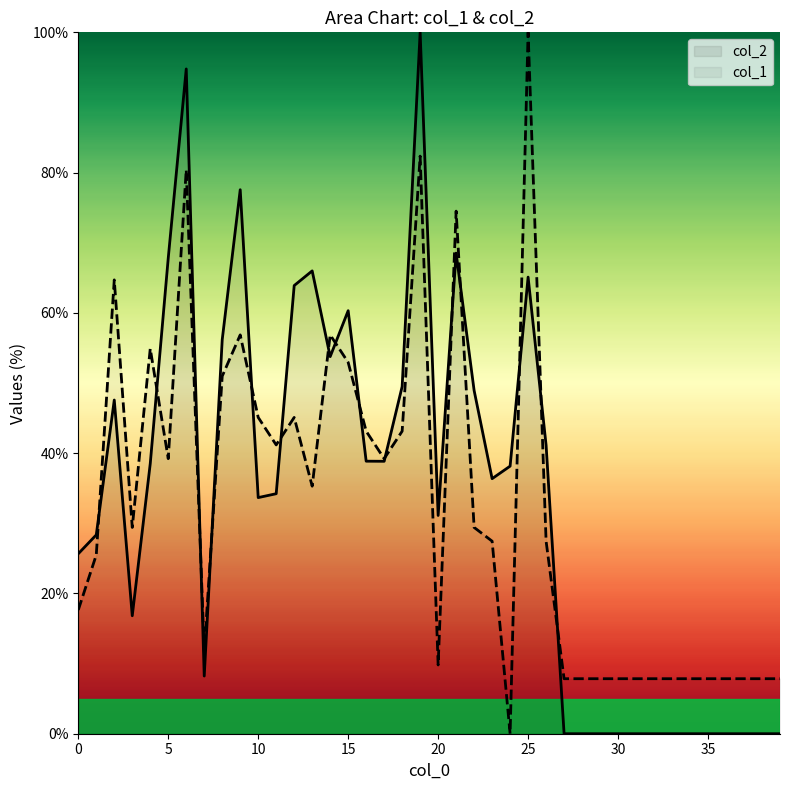

Rank the series by their average value, from highest to lowest.

col_2, col_1